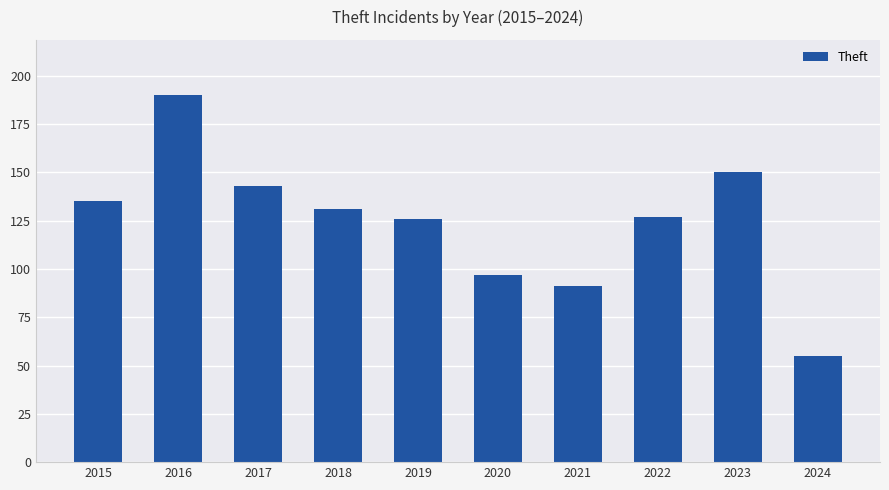

Which has a higher value, 2017 or 2018?

2017